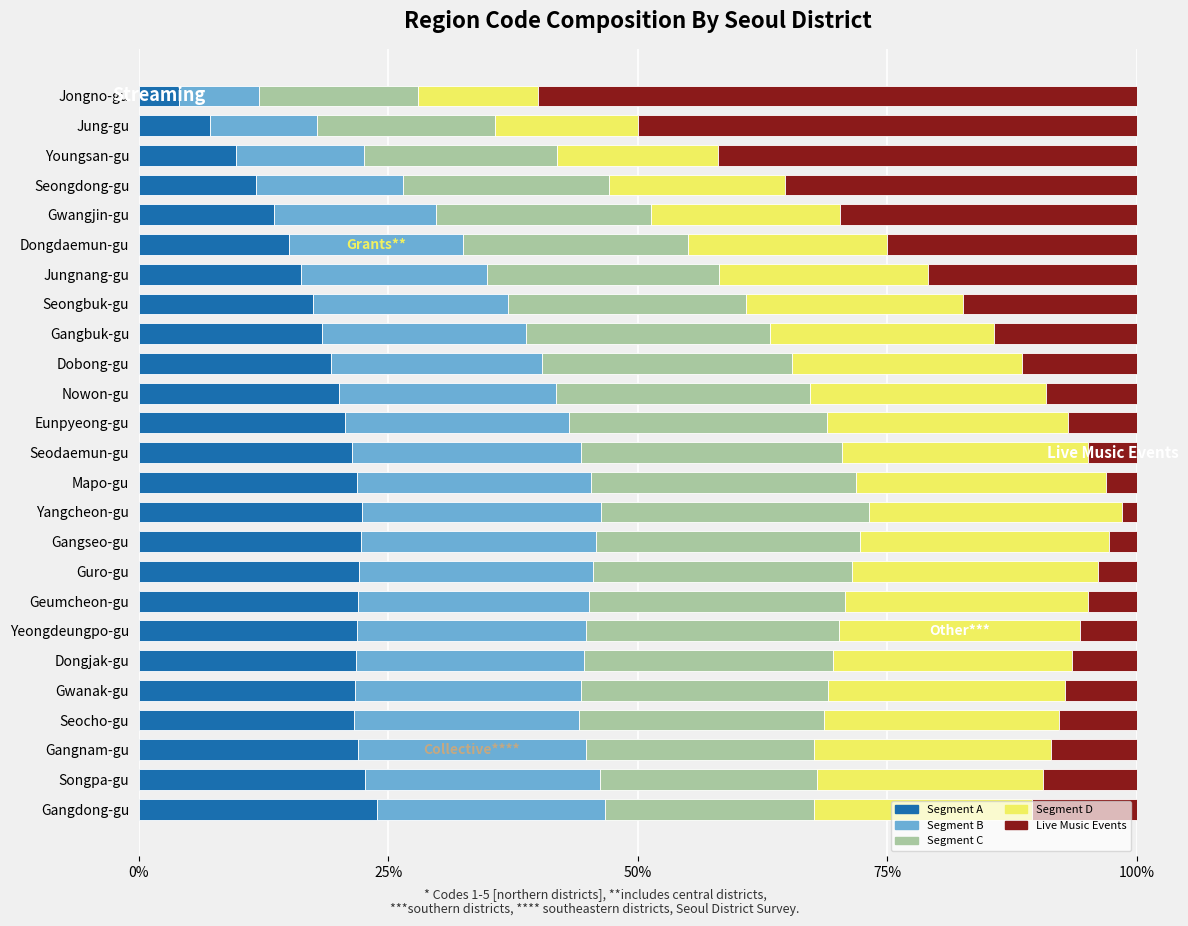

Which category has the lowest value in the Segment A series?

Jongno-gu